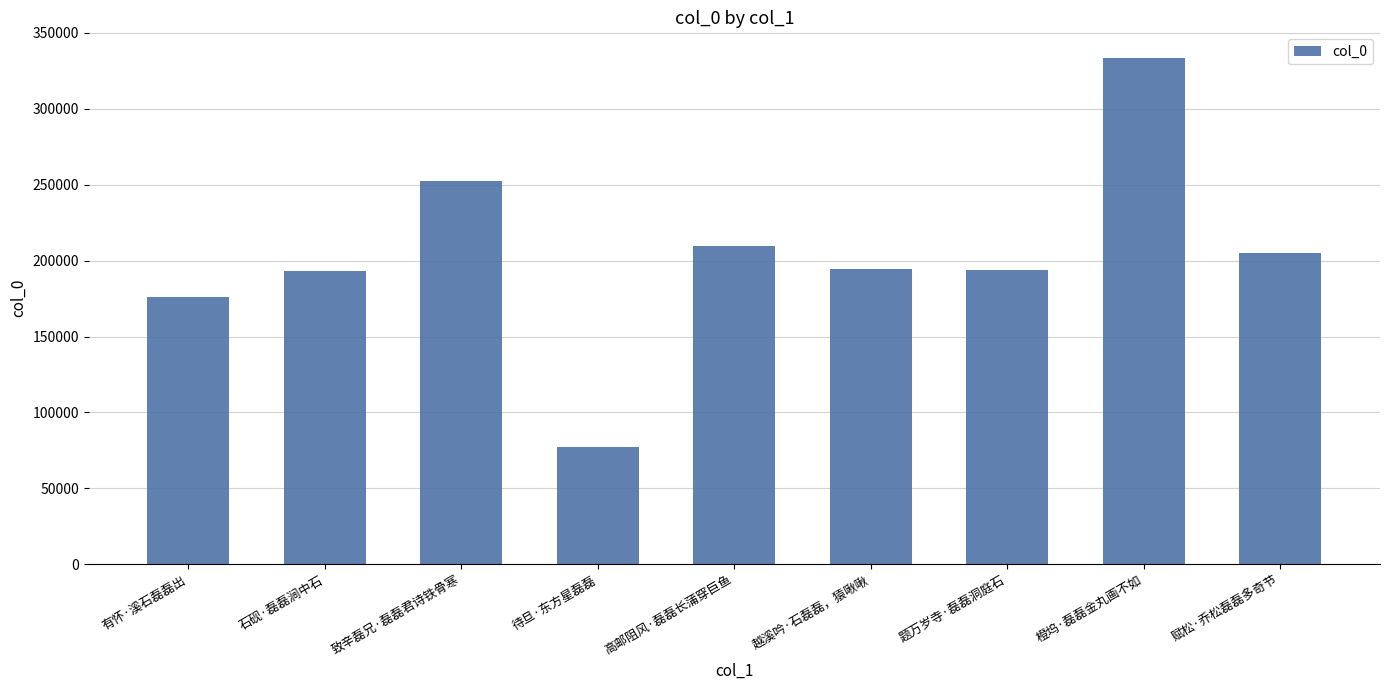

Where is the data nearest to the value 205343?

赋松·乔松磊磊多奇节